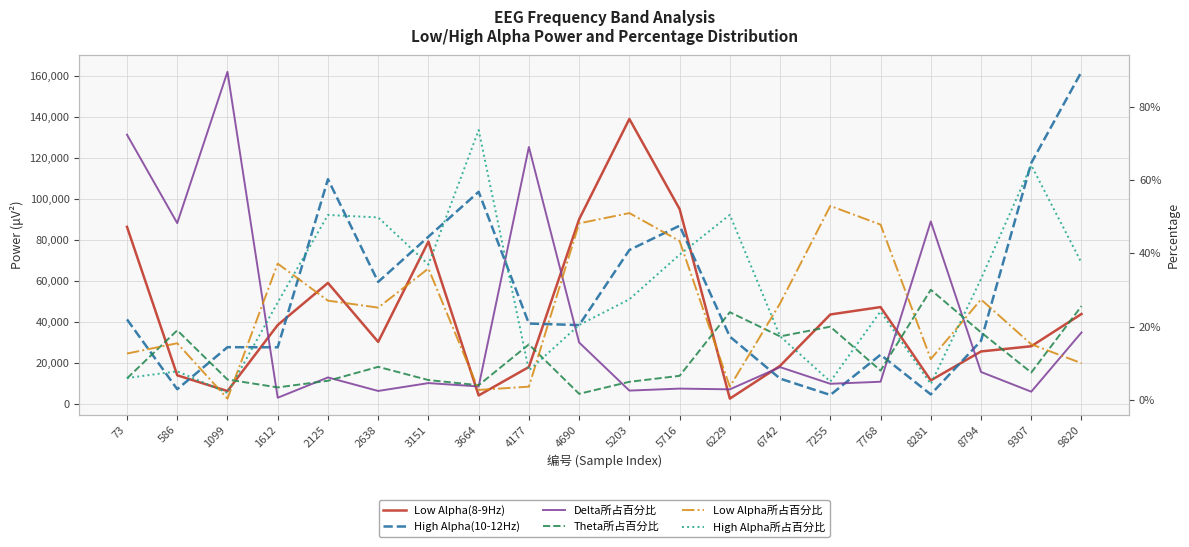

True or false: High Alpha(10-12Hz) has a value of 170589.1 at 3664.

False